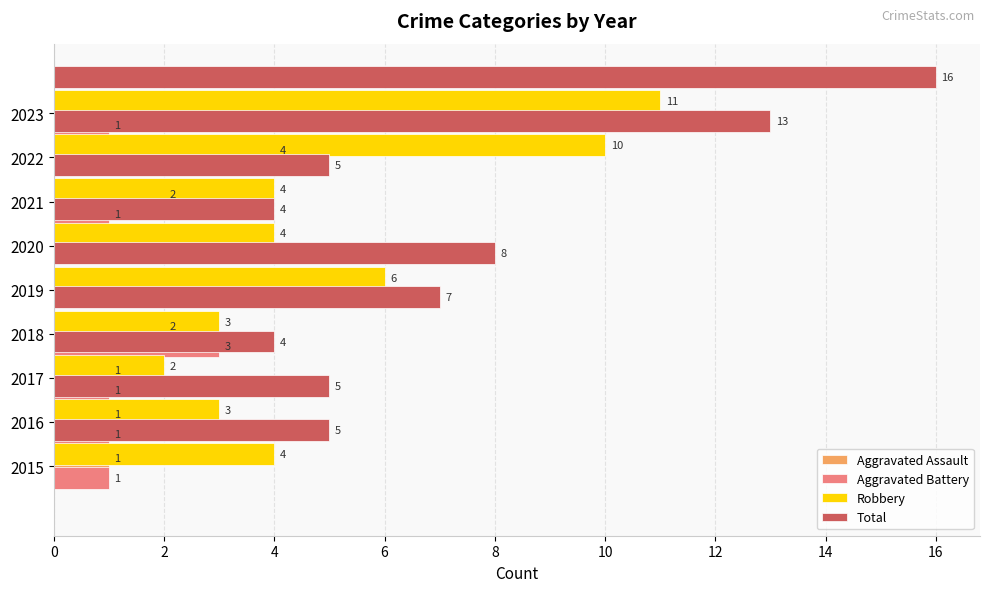

What is the total value across all series at 14?

25